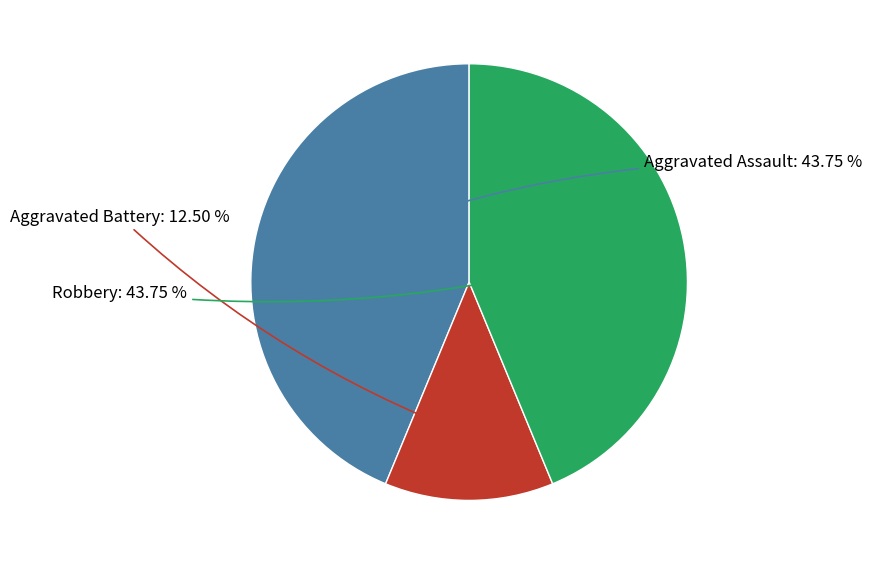

Does any single category account for the majority?

No